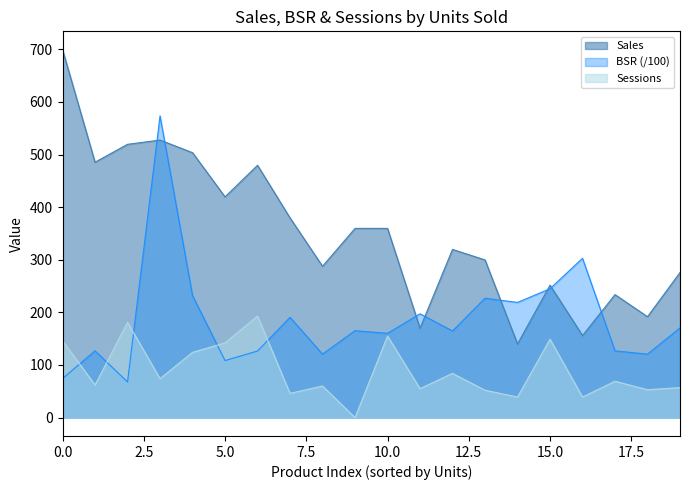

The value of BSR at 0.0 is 96.6. True or false?

False